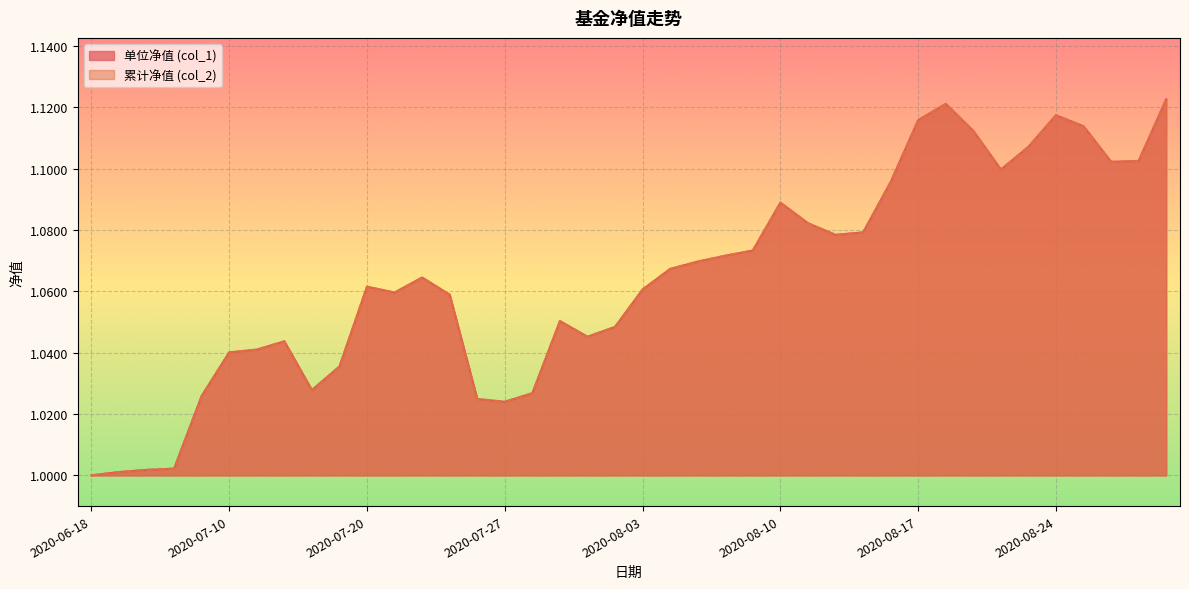

What is the minimum value for 单位净值 (col_1)?

1.0